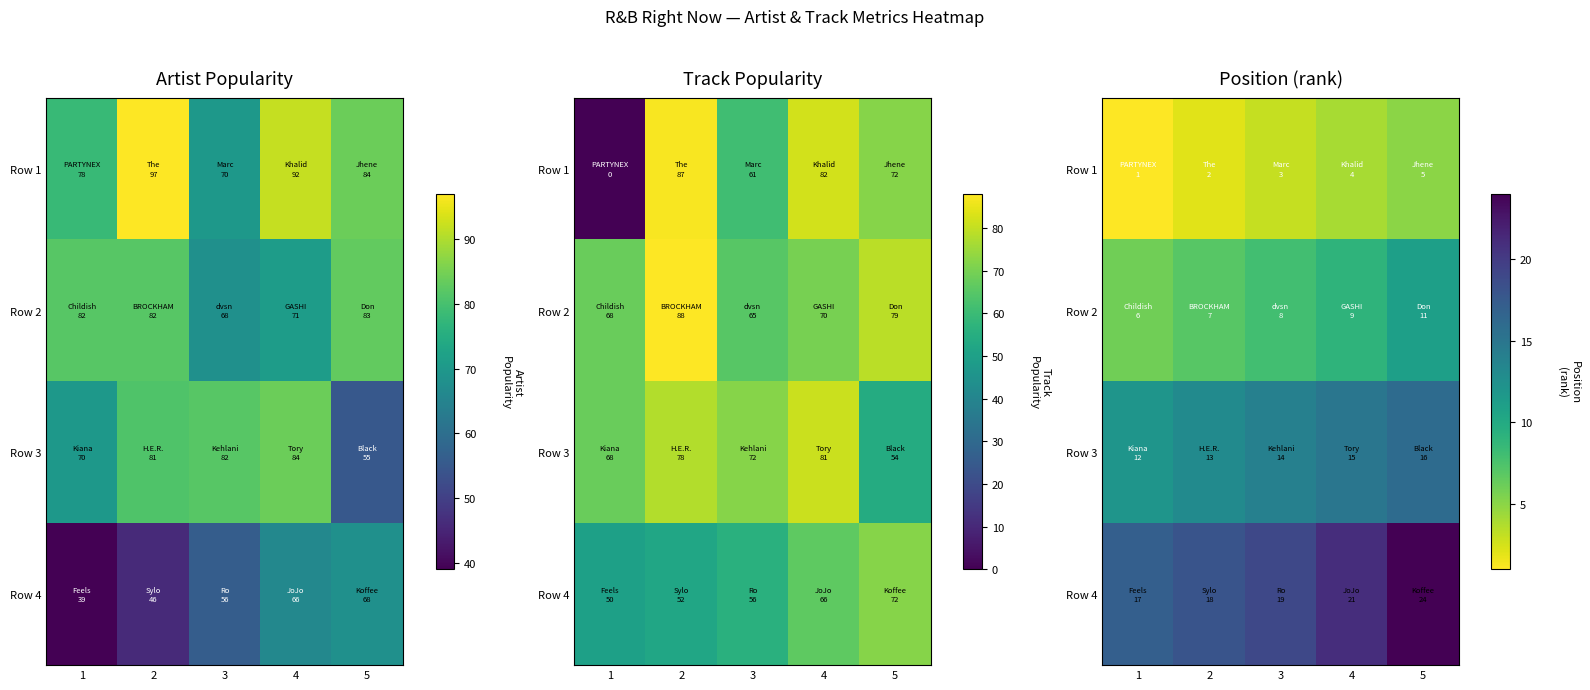

What is the maximum value for Row 4?

24